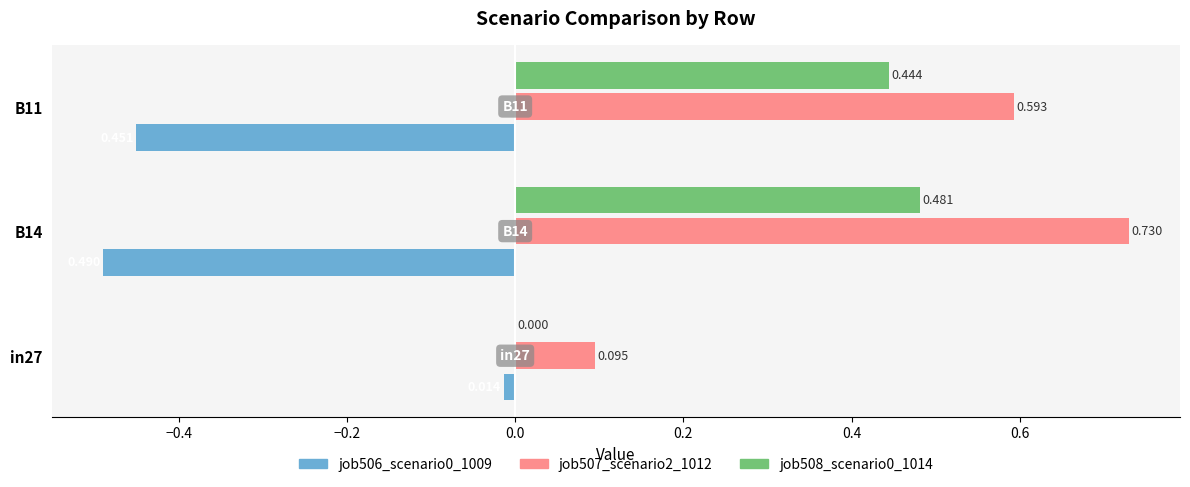

Is the value of job508_scenario0_1014 at in27 greater than the value of job506_scenario0_1009 at B11?

Yes